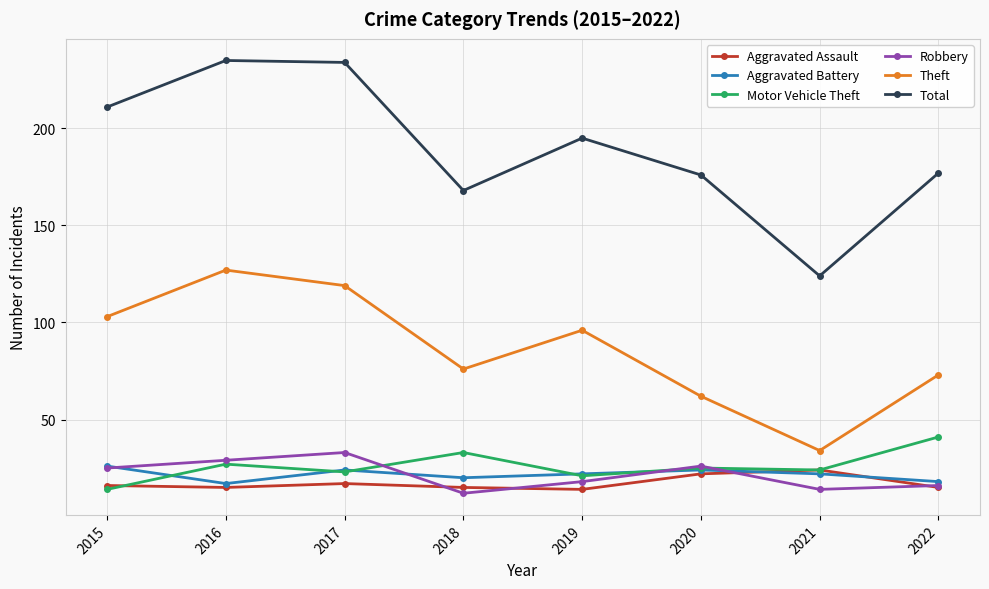

What is the minimum value shown in the chart?

12